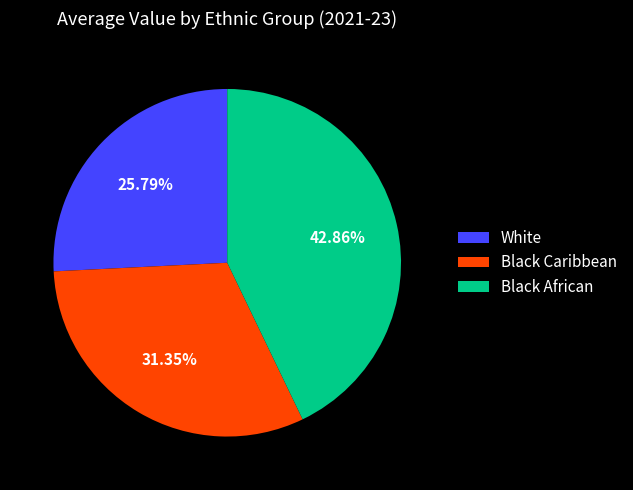

What is the smallest slice in the pie chart?

White